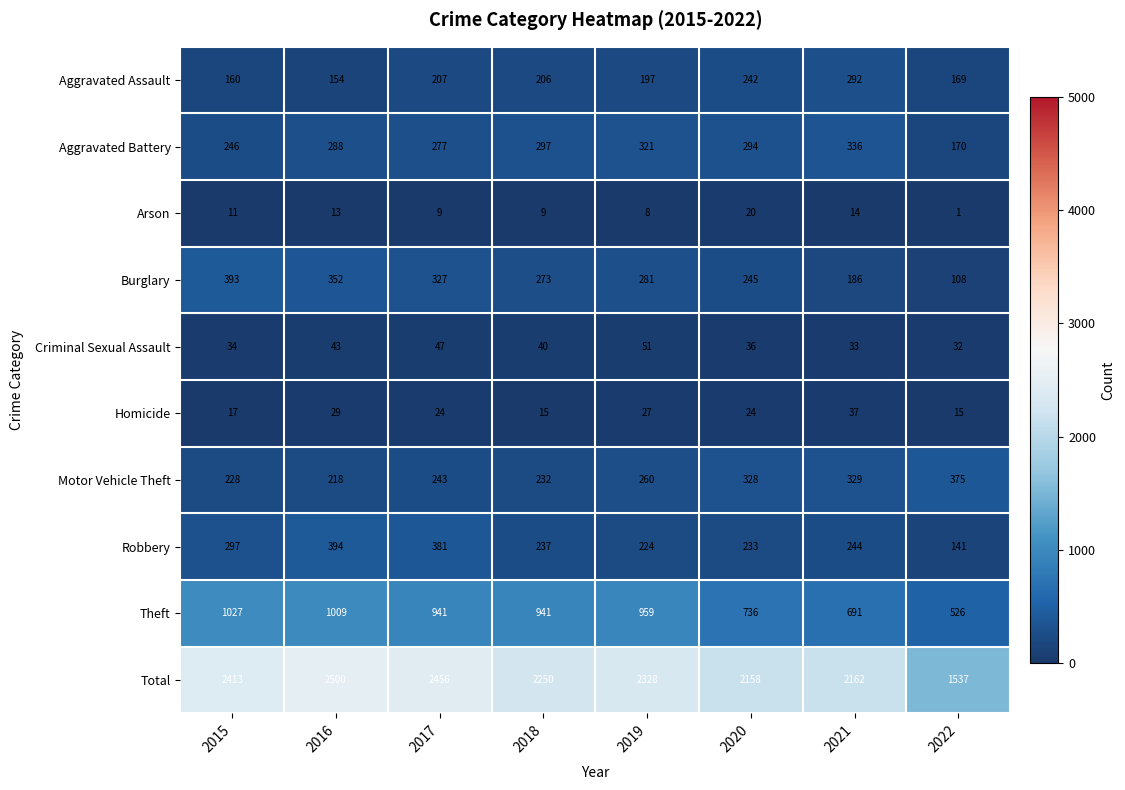

The value of Motor Vehicle Theft at 2020 is 328. True or false?

True